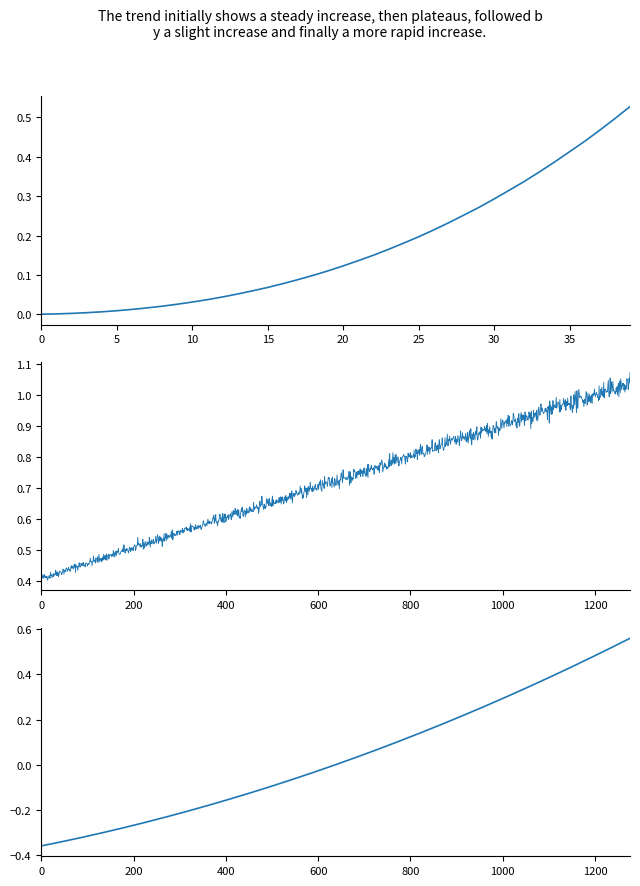

Between 11 and 5, which is larger?

11